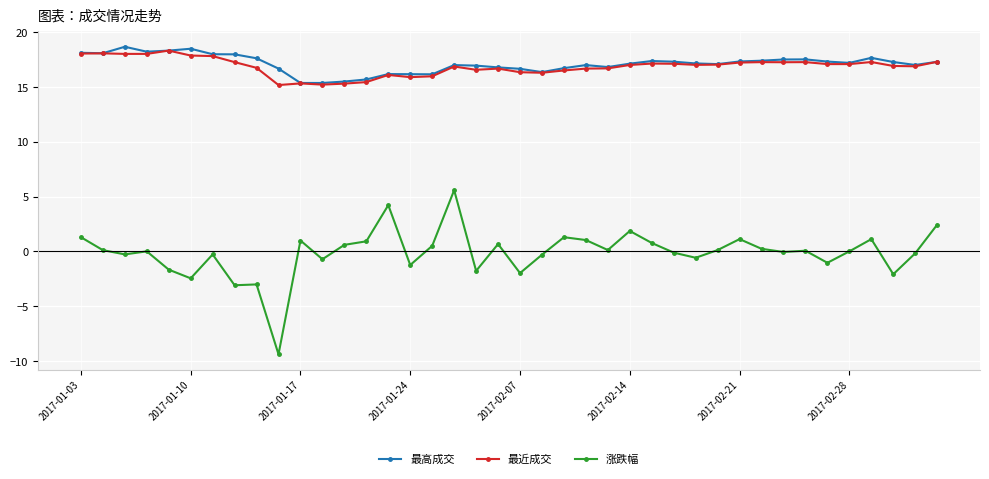

What is the highest value of the 涨跌幅 series?

5.6